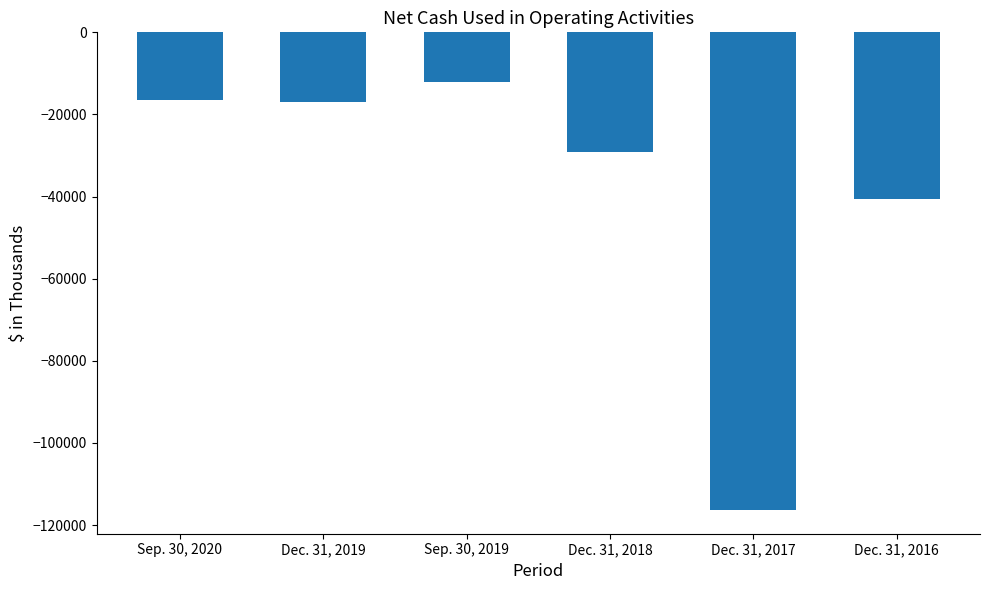

What position from the right is Dec. 31, 2016?

1